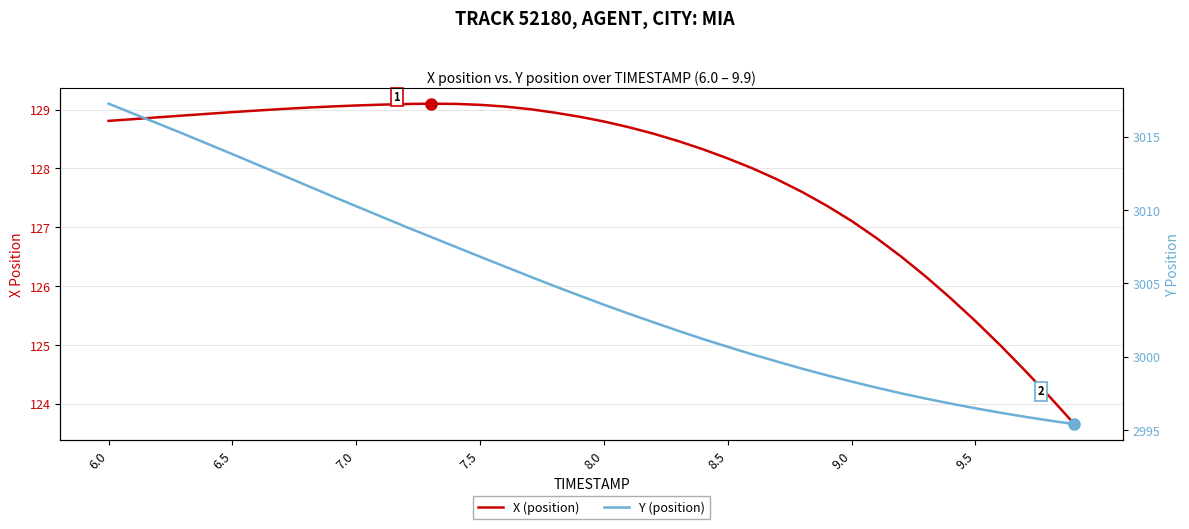

True or false: X and Y intersect in this chart.

False